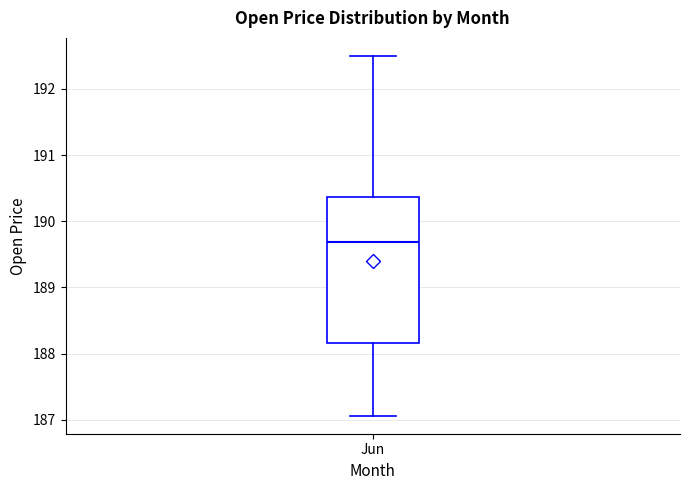

Read this box plot against the y-axis: the position of the median line, the range covered by the box, and the ends of both whiskers. The values are not printed on the chart, so give them approximately, as read against the axis.

median 189.7, box 188.2 to 190.4, whiskers 187.1 to 192.5